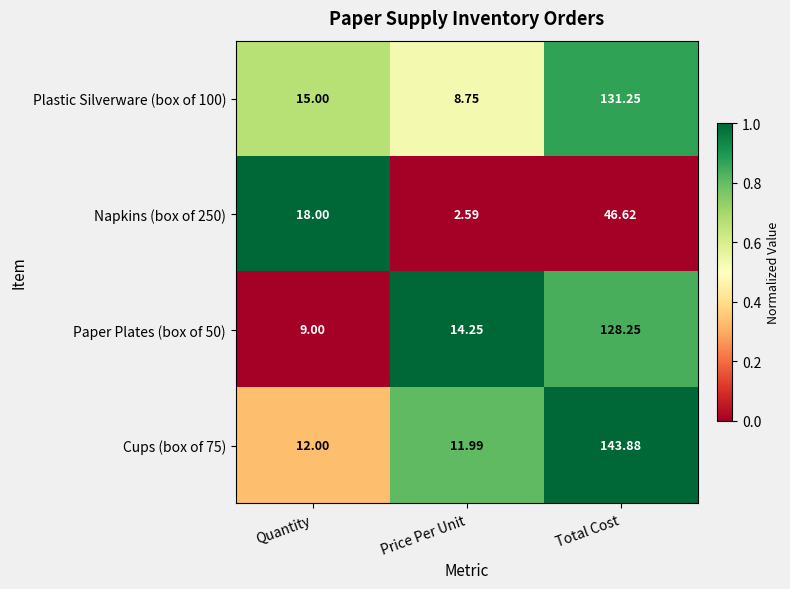

How many data points does each series have?

3